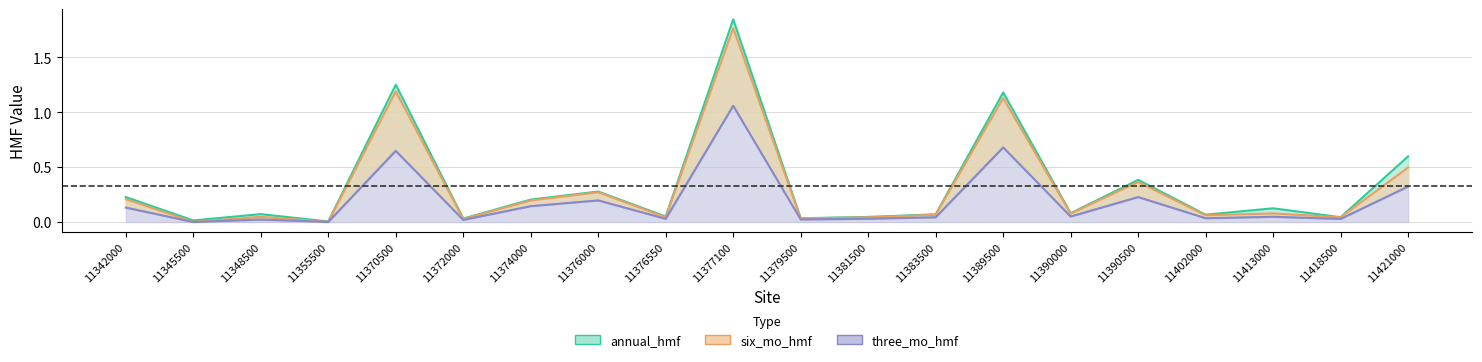

True or false: six_mo_hmf has a value of 0.0 at 11348500.

False